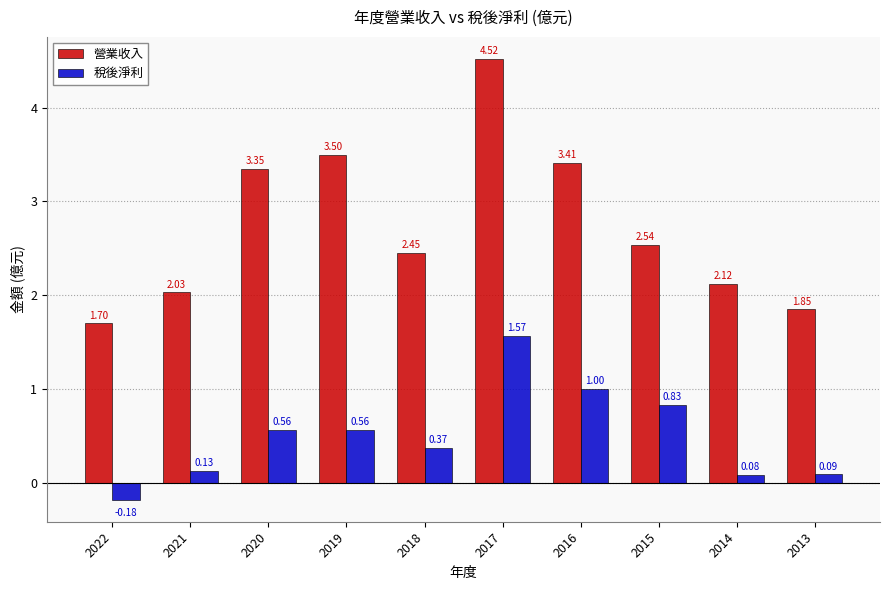

At how many categories does at least one series exceed 3?

4